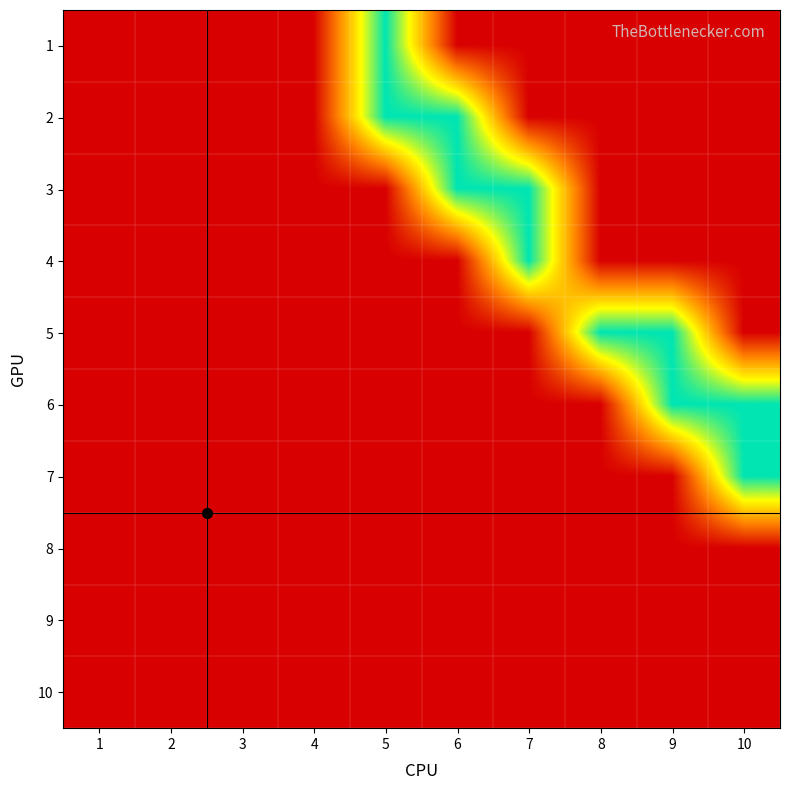

Reading right to left, what are all the values shown in this chart?

1: 10=0	9=0	8=0	7=0	6=0	5=1	4=0	3=0	2=0	1=0
2: 10=0	9=0	8=0	7=0	6=1	5=1	4=0	3=0	2=0	1=0
3: 10=0	9=0	8=0	7=1	6=1	5=0	4=0	3=0	2=0	1=0
4: 10=0	9=0	8=0	7=1	6=0	5=0	4=0	3=0	2=0	1=0
5: 10=0	9=1	8=1	7=0	6=0	5=0	4=0	3=0	2=0	1=0
6: 10=1	9=1	8=0	7=0	6=0	5=0	4=0	3=0	2=0	1=0
7: 10=1	9=0	8=0	7=0	6=0	5=0	4=0	3=0	2=0	1=0
8: 10=0	9=0	8=0	7=0	6=0	5=0	4=0	3=0	2=0	1=0
9: 10=0	9=0	8=0	7=0	6=0	5=0	4=0	3=0	2=0	1=0
10: 10=0	9=0	8=0	7=0	6=0	5=0	4=0	3=0	2=0	1=0